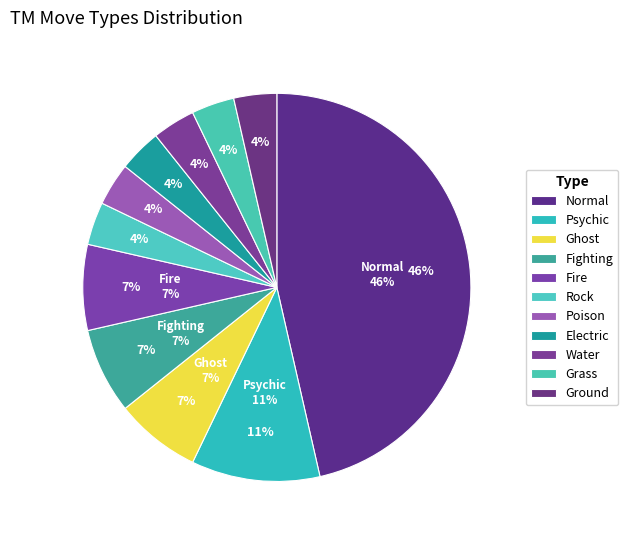

What percentage do Poison and Ground together represent?

7.1%